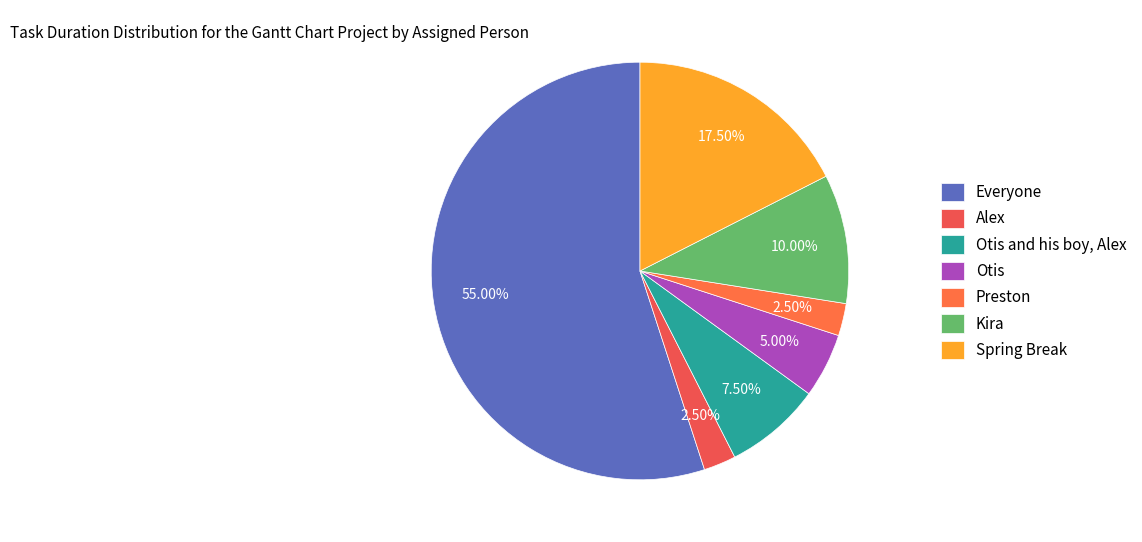

The Preston slice represents 1% of the pie. True or false?

False